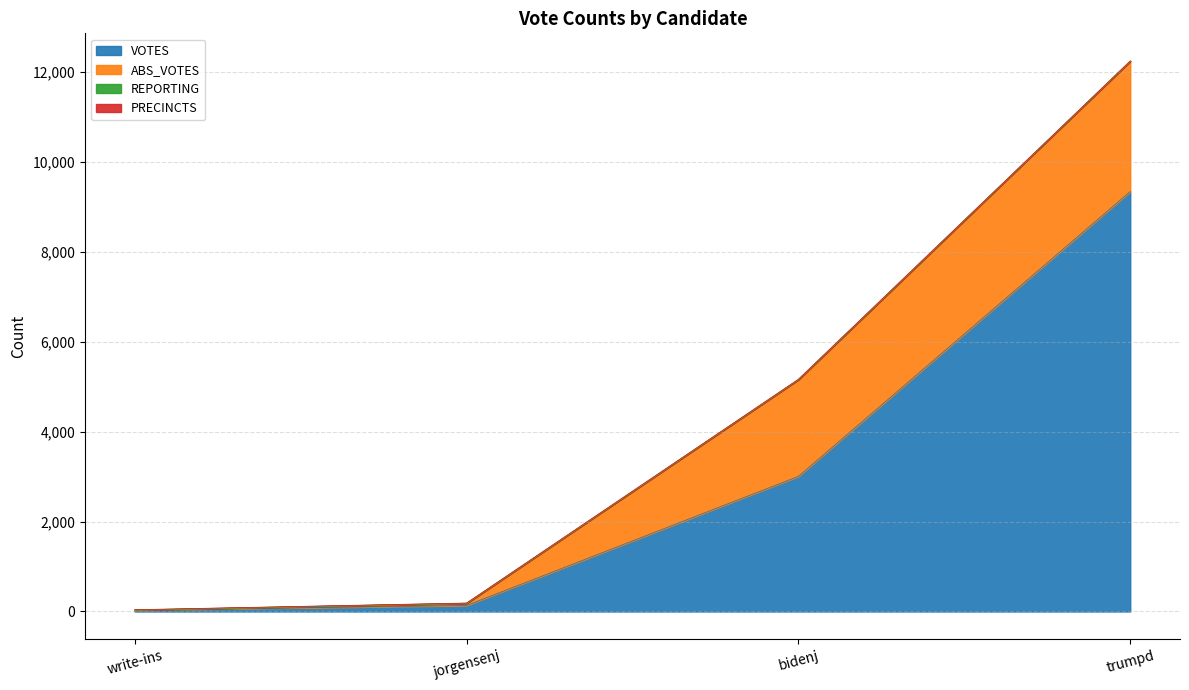

Which series has the widest spread of values?

VOTES